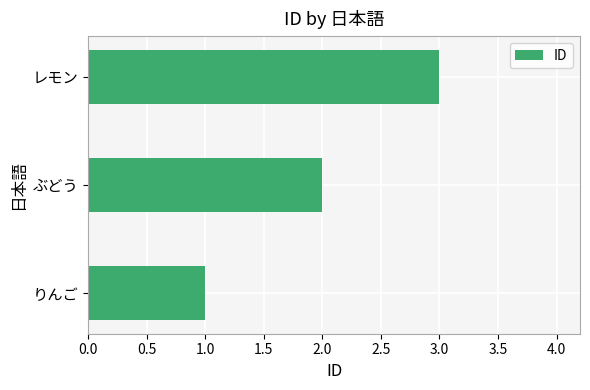

What value does the data have at レモン?

3